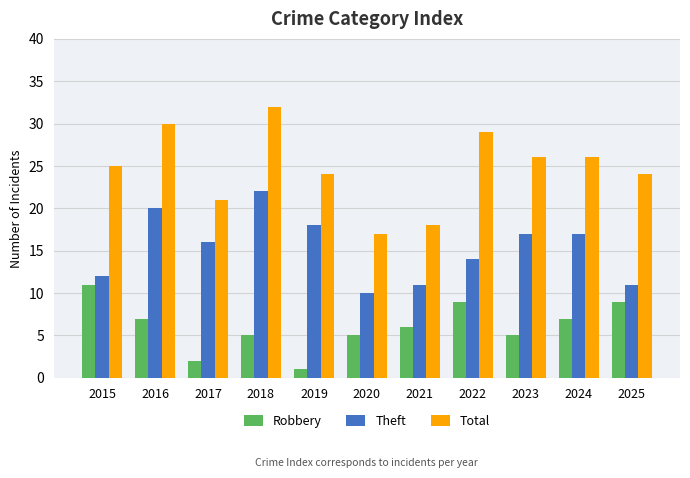

Reading left to right, transcribe all the data shown in this chart.

Robbery: 2015=11	2016=7	2017=2	2018=5	2019=1	2020=5	2021=6	2022=9	2023=5	2024=7	2025=9
Theft: 2015=12	2016=20	2017=16	2018=22	2019=18	2020=10	2021=11	2022=14	2023=17	2024=17	2025=11
Total: 2015=25	2016=30	2017=21	2018=32	2019=24	2020=17	2021=18	2022=29	2023=26	2024=26	2025=24